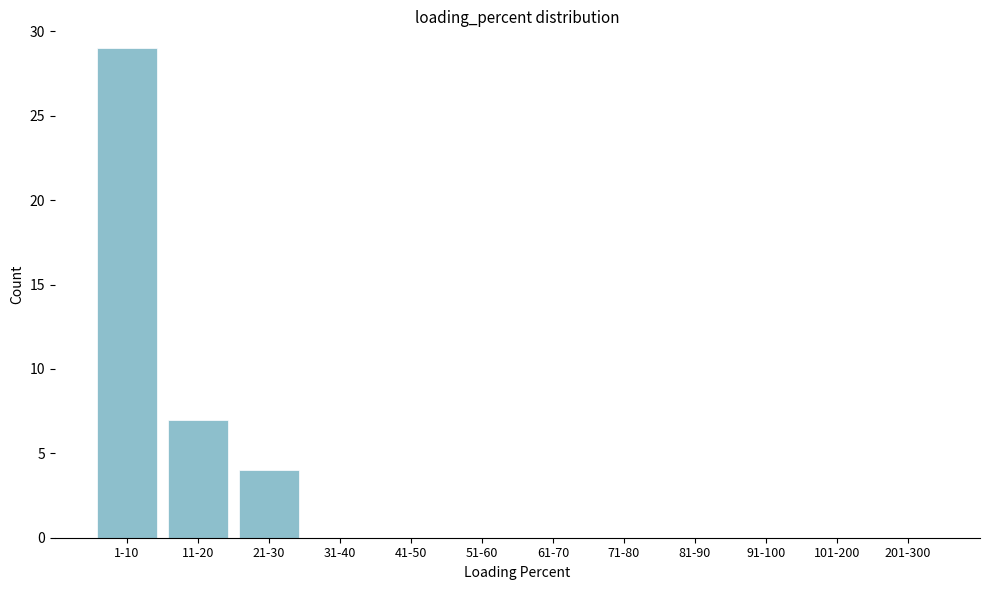

Reading left to right, extract all data points from this chart.

1-10=29	11-20=7	21-30=4	31-40=0	41-50=0	51-60=0	61-70=0	71-80=0	81-90=0	91-100=0	101-200=0	201-300=0